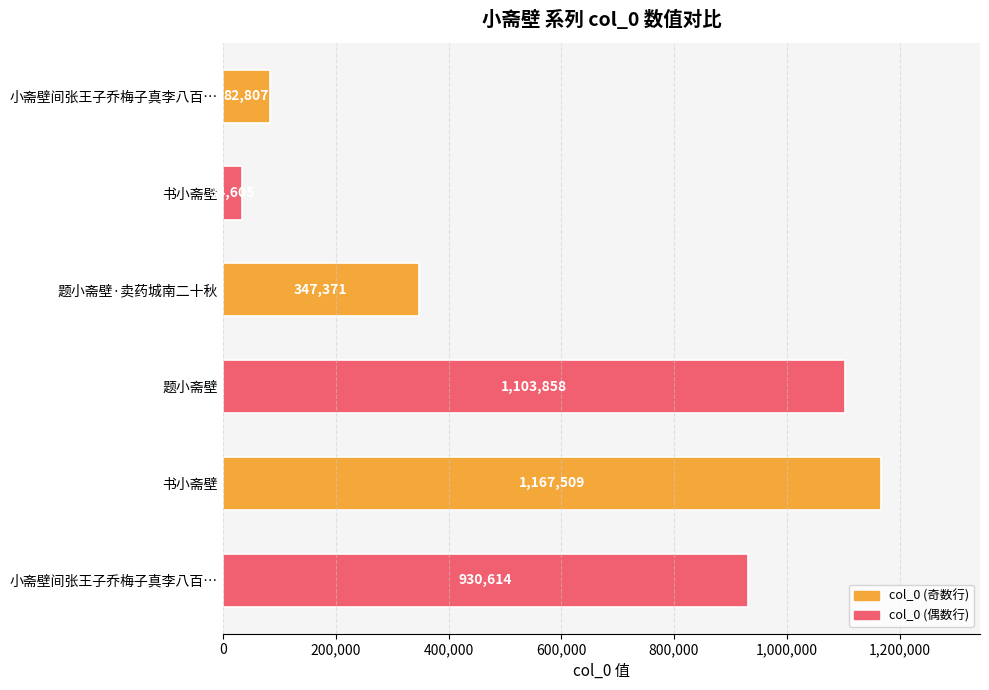

Count the number of data series in this chart.

1